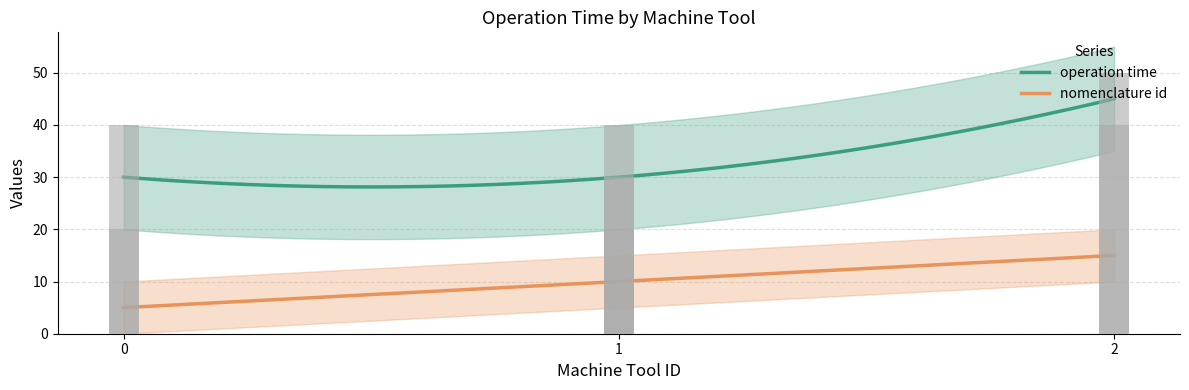

How many bars are there in total?

7